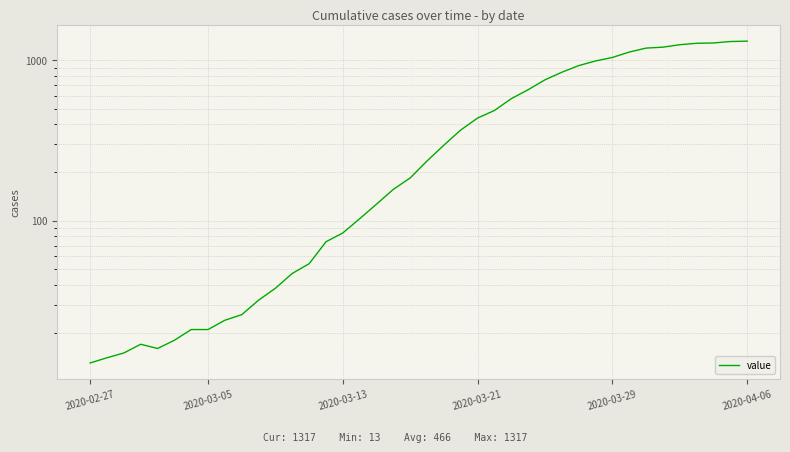

How many interior local peaks (higher than both neighbors) does the data have?

1